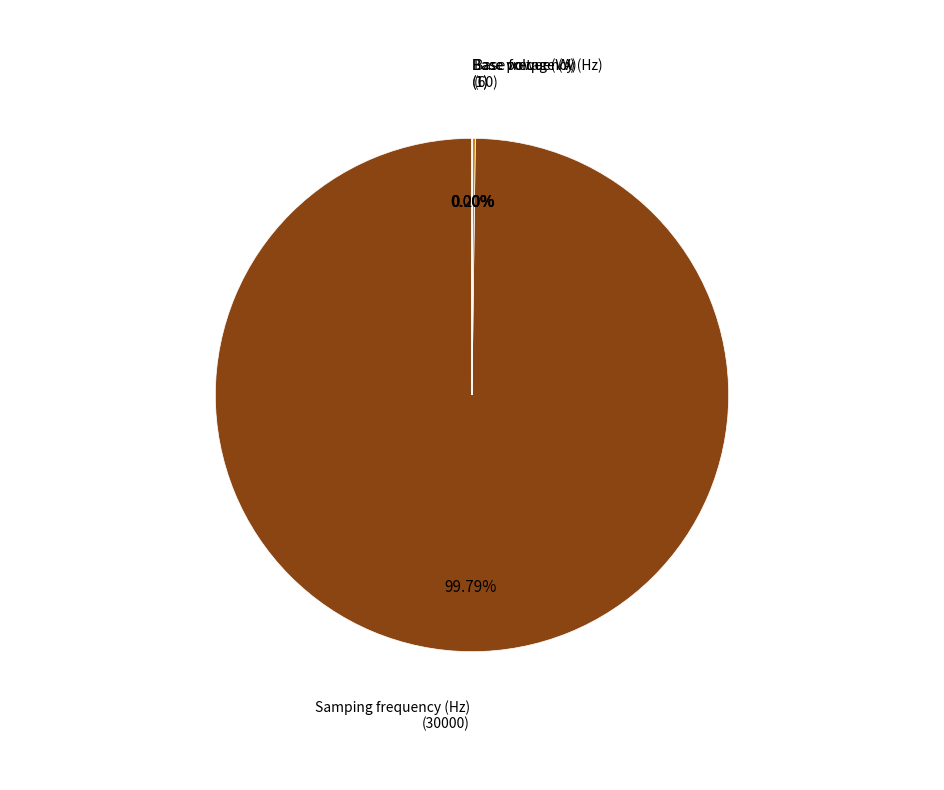

Which category has the biggest portion of the pie?

Samping frequency (Hz)